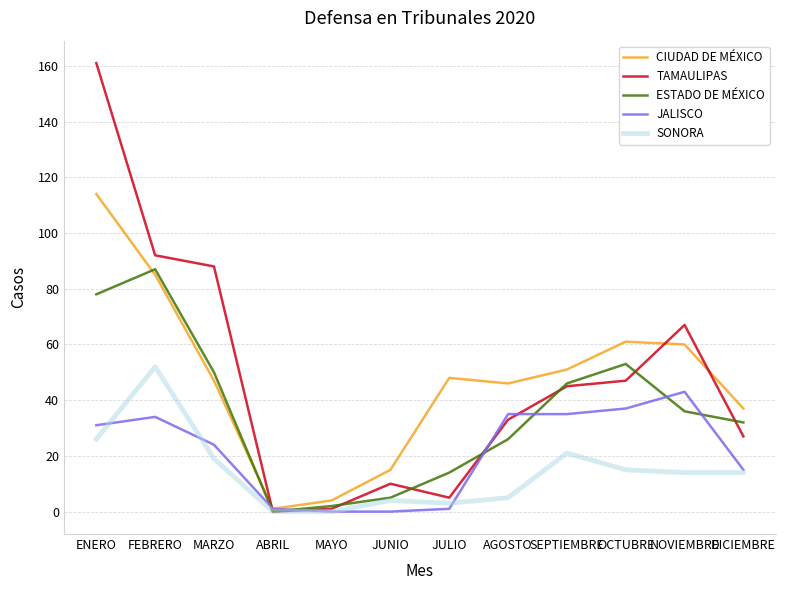

In TAMAULIPAS, how many points are higher than both neighbors (excluding endpoints)?

2